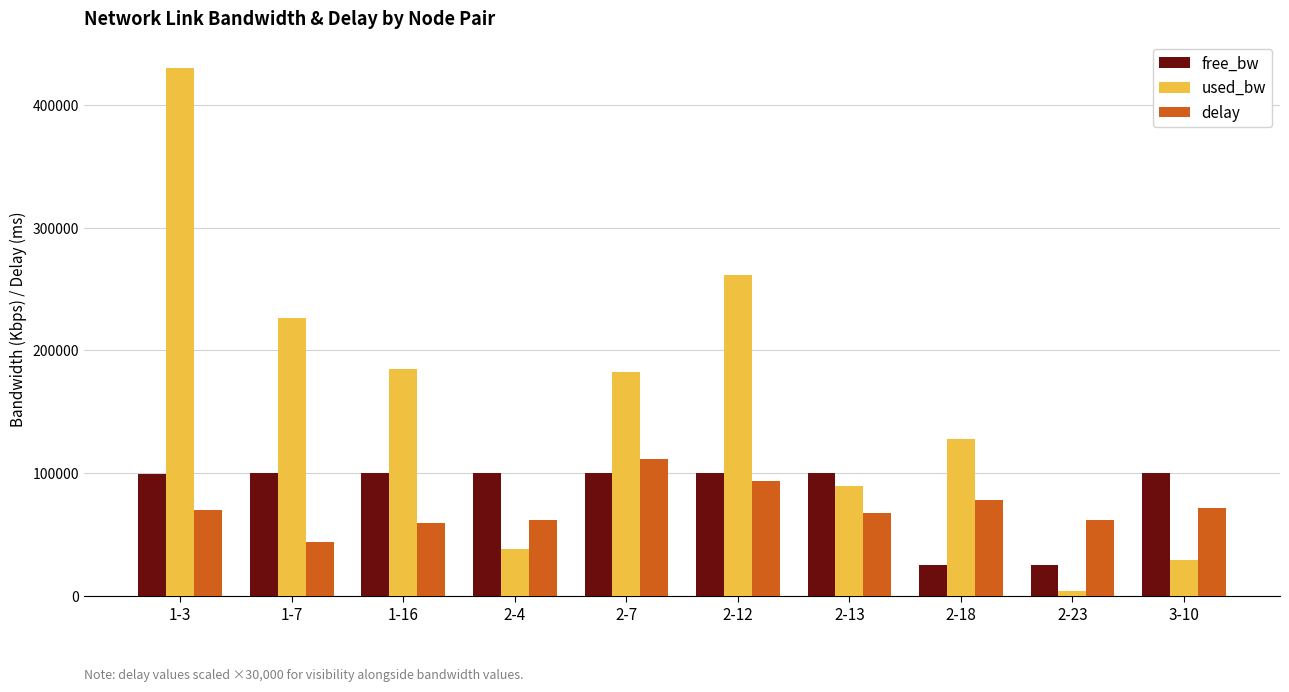

At which label does free_bw first exceed 99815?

1-16